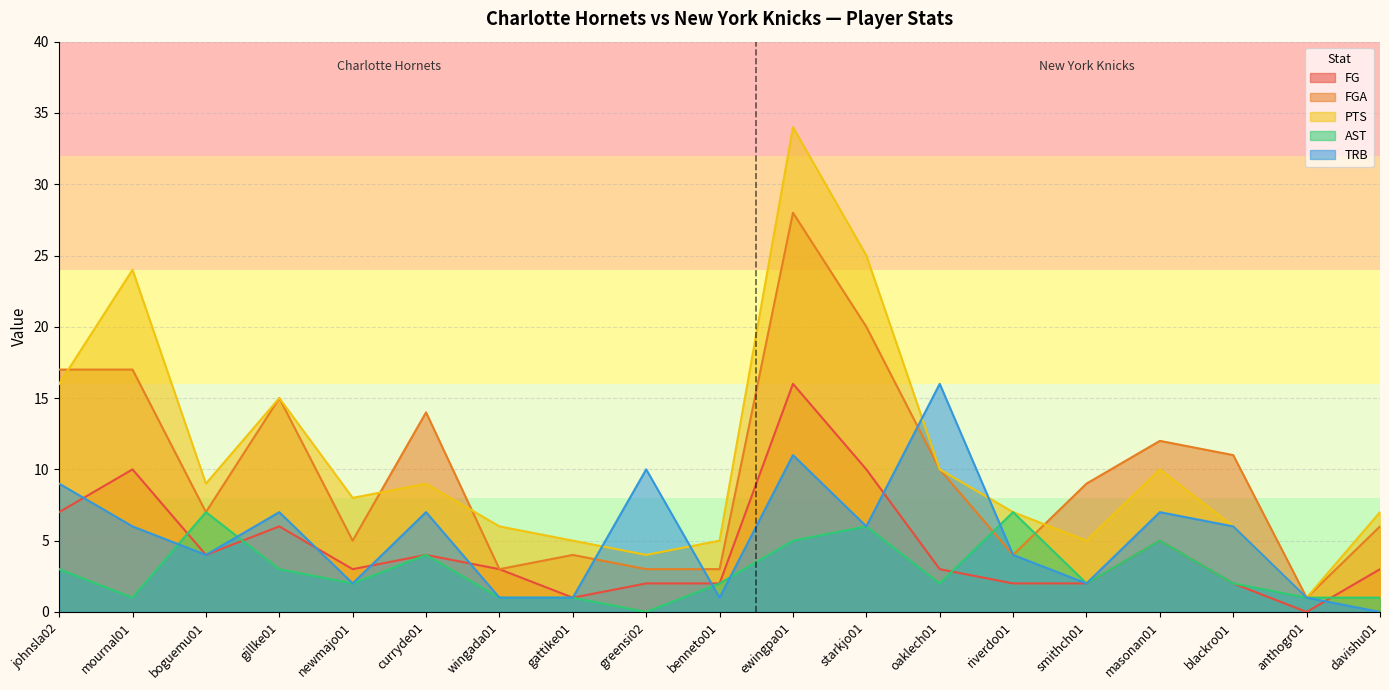

Count the number of categories in the chart.

19